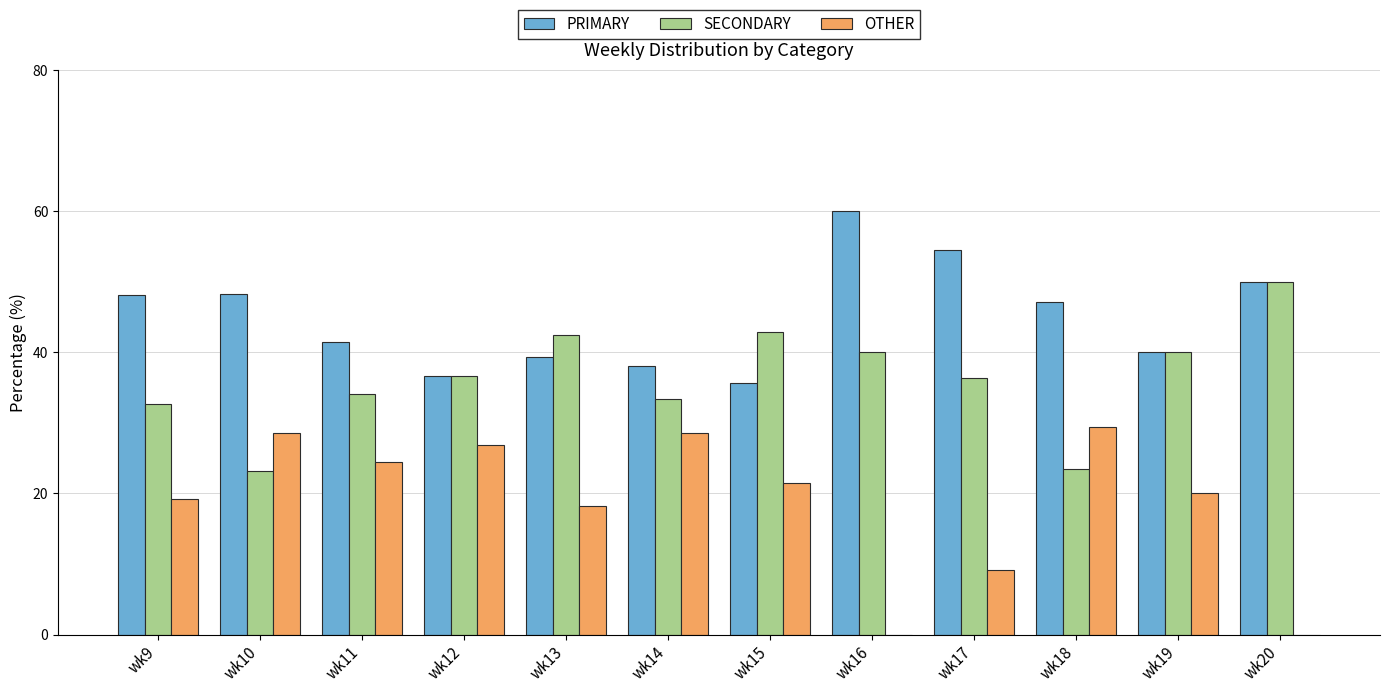

What is the sum of all OTHER values?

225.7